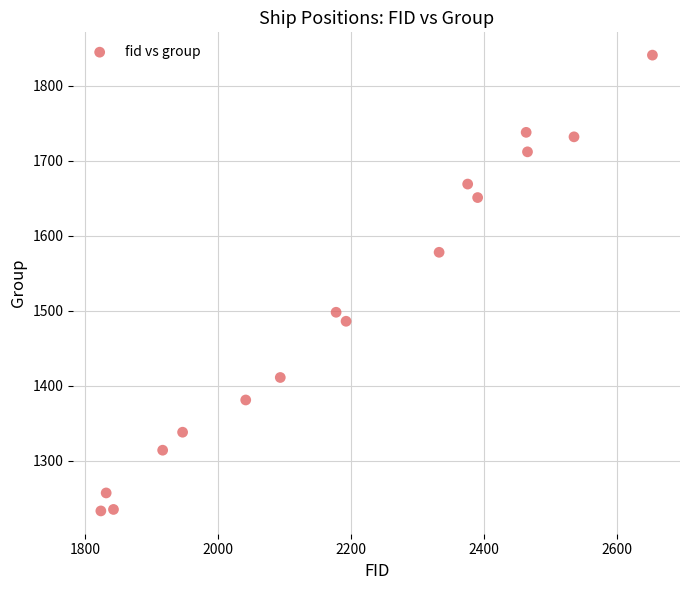

What is the range of Y values (max minus min)?

608